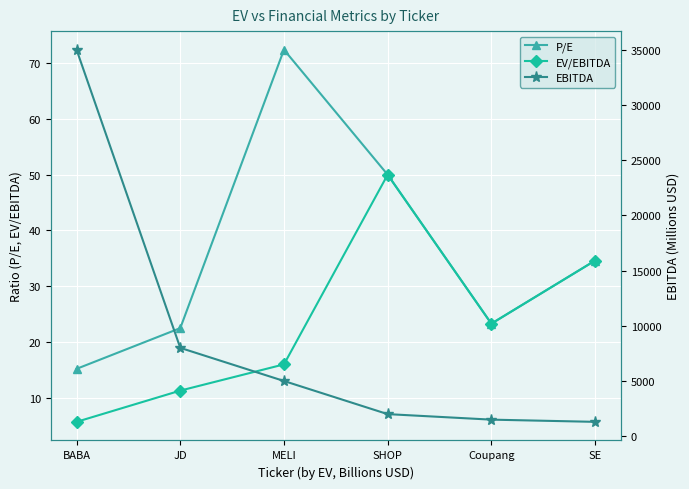

At Coupang, list the series in order from largest to smallest.

EBITDA, P/E, EV/EBITDA